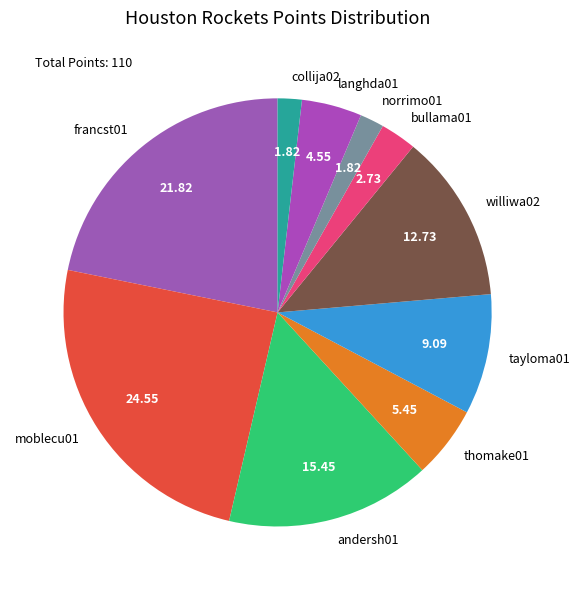

True or false: tayloma01 accounts for 2% of the total.

False